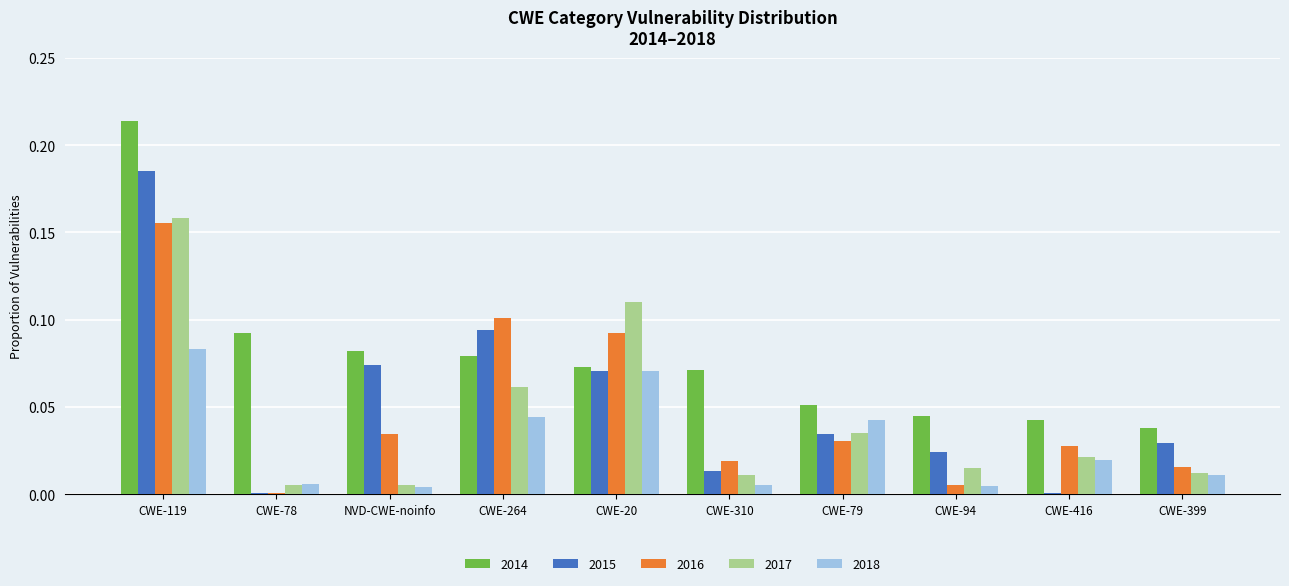

The value of 2015 at CWE-416 is 0.0. True or false?

True